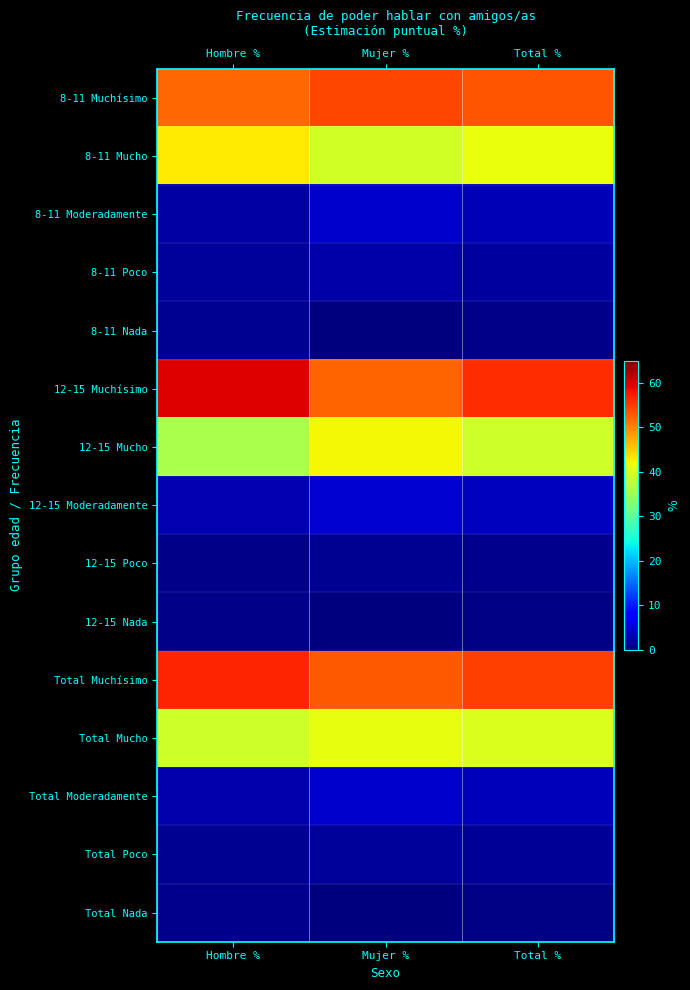

Reading right to left, what are all the values shown in this chart?

8-11 Muchísimo: Total %=53.1	Mujer %=54.1	Hombre %=52.0
8-11 Mucho: Total %=41.2	Mujer %=39.2	Hombre %=43.0
8-11 Moderadamente: Total %=3.2	Mujer %=4.3	Hombre %=2.1
8-11 Poco: Total %=2.0	Mujer %=2.3	Hombre %=1.6
8-11 Nada: Total %=0.5	Mujer %=0.0	Hombre %=1.0
12-15 Muchísimo: Total %=55.9	Mujer %=52.3	Hombre %=59.5
12-15 Mucho: Total %=39.1	Mujer %=42.0	Hombre %=36.3
12-15 Moderadamente: Total %=3.7	Mujer %=4.6	Hombre %=2.8
12-15 Poco: Total %=0.9	Mujer %=1.1	Hombre %=0.7
12-15 Nada: Total %=0.4	Mujer %=0.0	Hombre %=0.7
Total Muchísimo: Total %=54.8	Mujer %=53.0	Hombre %=56.6
Total Mucho: Total %=39.9	Mujer %=40.9	Hombre %=39.0
Total Moderadamente: Total %=3.5	Mujer %=4.5	Hombre %=2.5
Total Poco: Total %=1.3	Mujer %=1.6	Hombre %=1.1
Total Nada: Total %=0.4	Mujer %=0.0	Hombre %=0.8